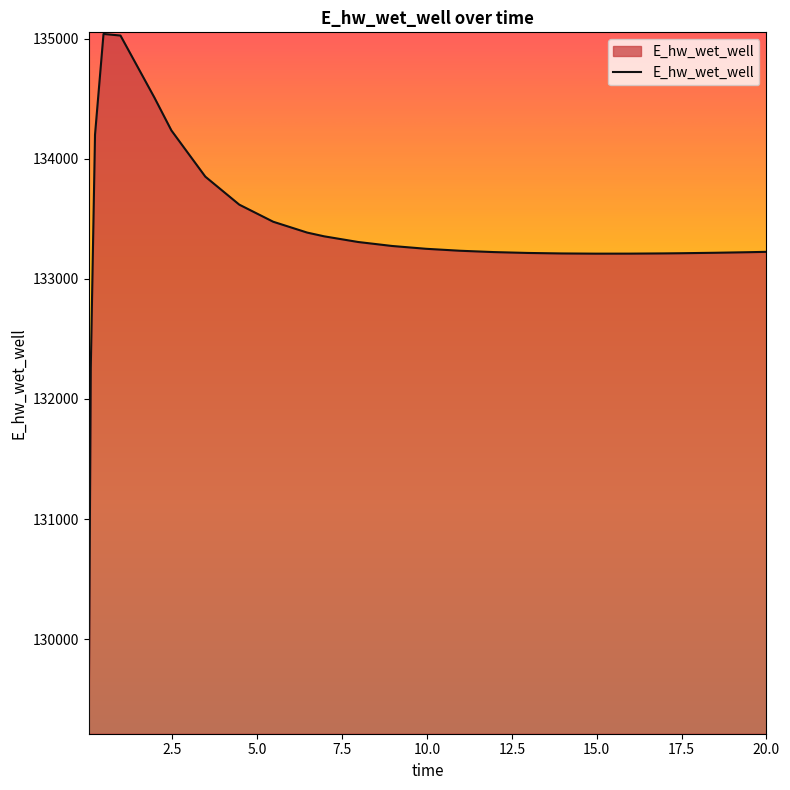

What is the difference between the maximum and minimum values?

5817.4